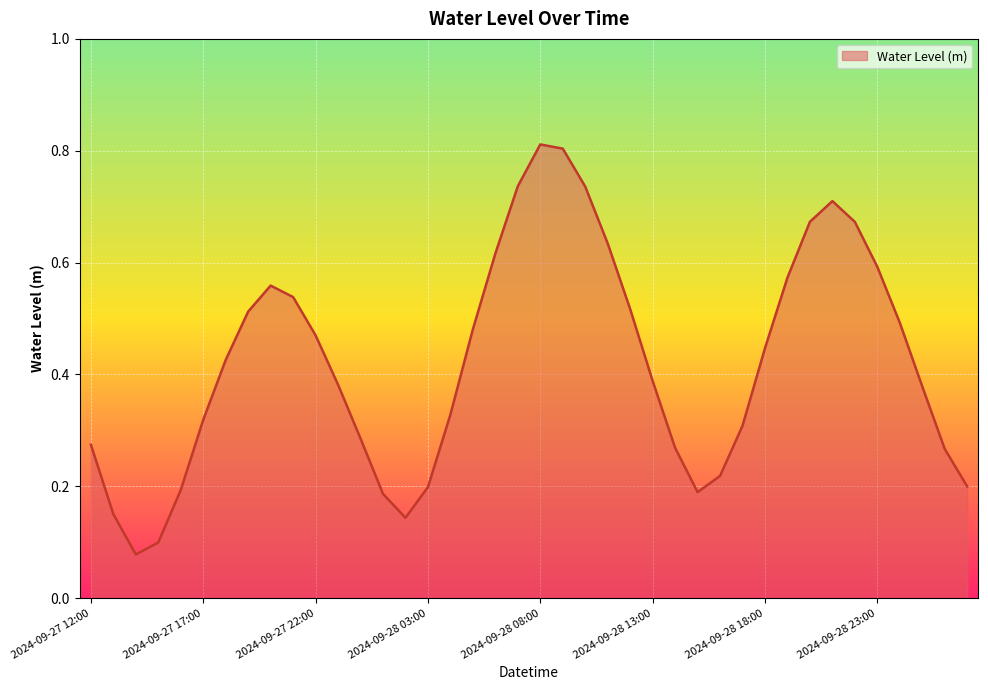

How many lines are shown in the chart?

1